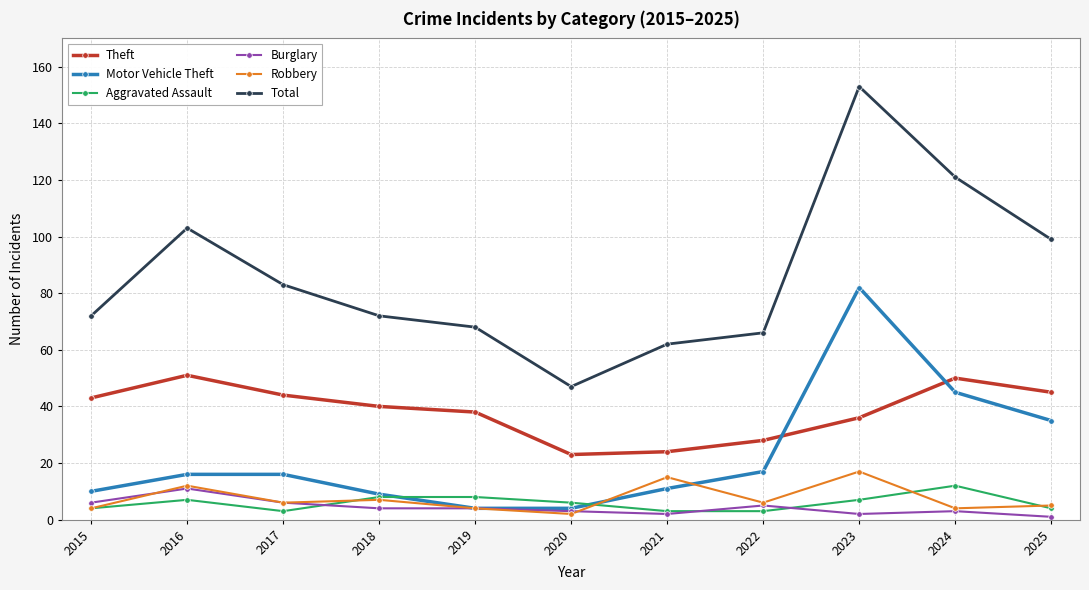

What is the maximum value for Motor Vehicle Theft?

82